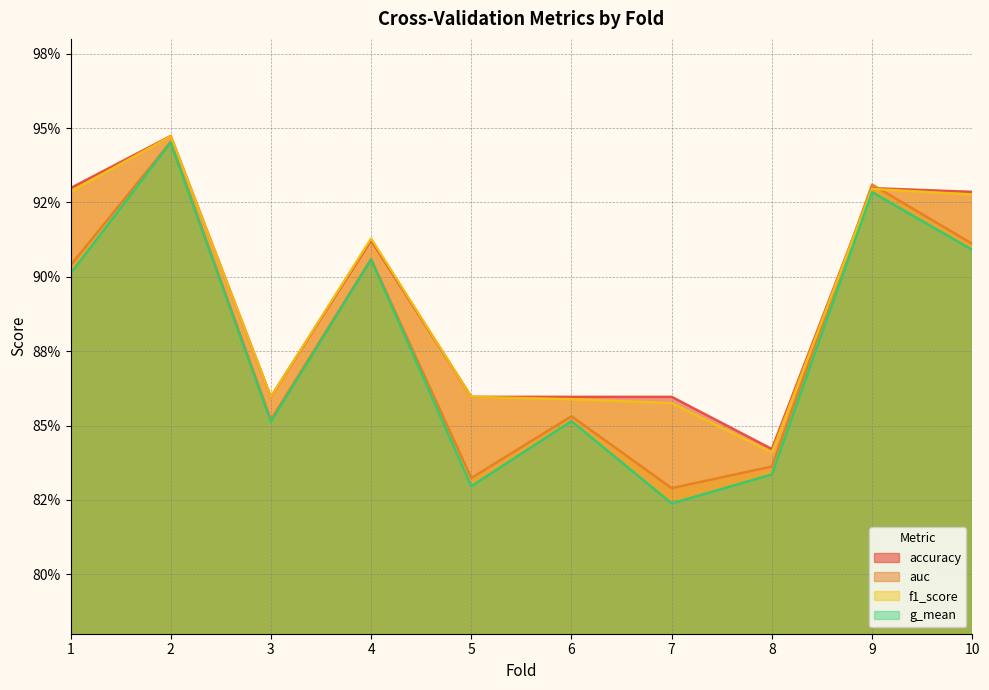

Where is accuracy nearest to the value 0?

8